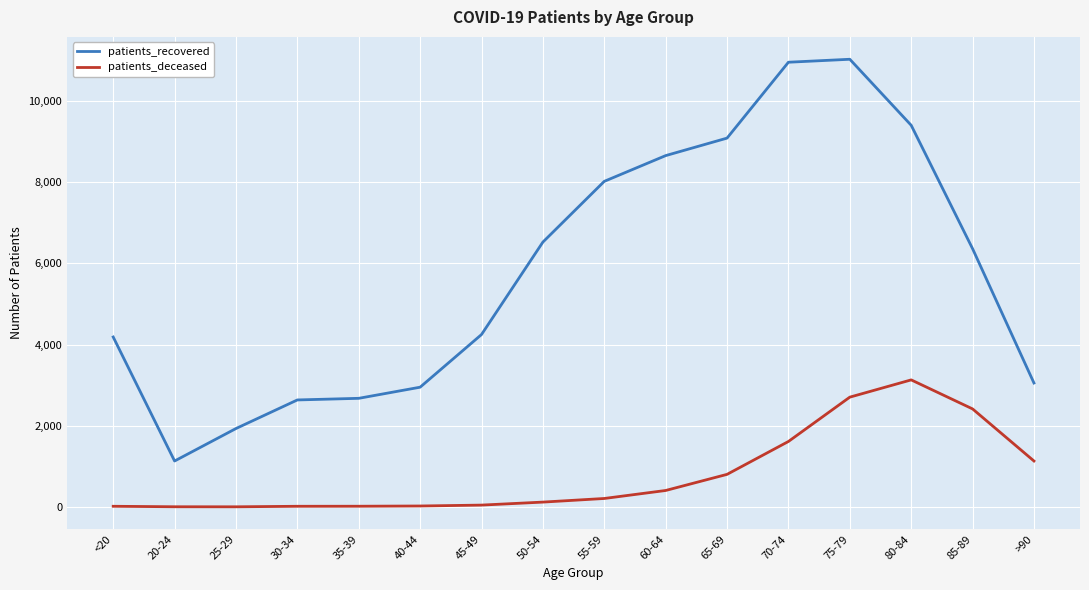

Rank the series by their average value, from lowest to highest.

patients_deceased, patients_recovered